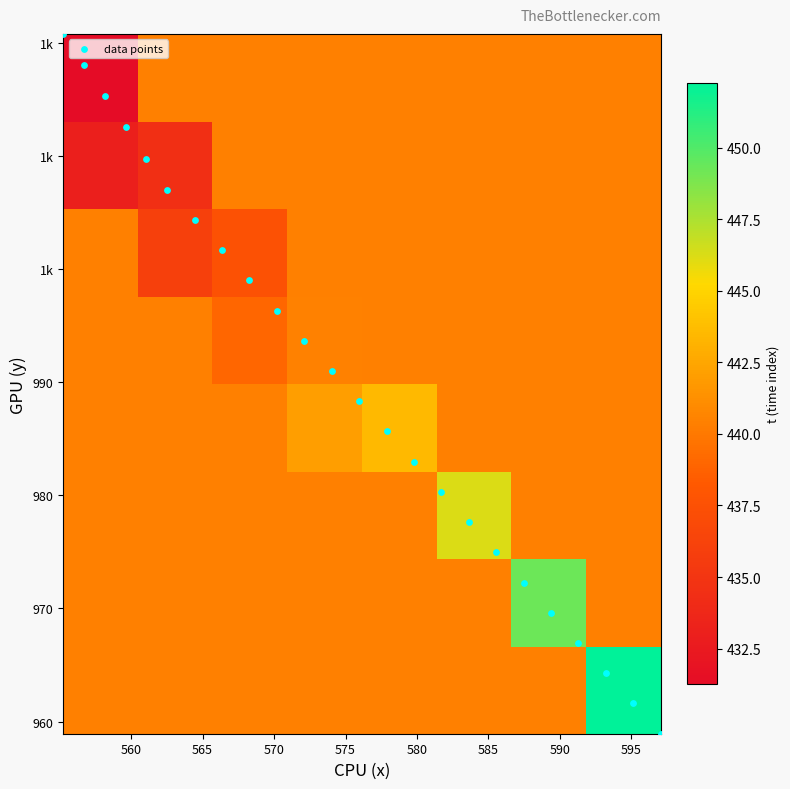

Reading left to right, transcribe all the data shown in this chart.

t: 430.0	431.0	432.0	433.0	434.0	435.0	436.0	437.0	438.0	439.0	440.0	441.0	442.0	443.0	444.0	445.0	446.0	447.0	448.0	449.0	450.0	451.0	452.0	453.0
x: 555.3	556.7	558.2	559.6	561.1	562.5	564.4	566.4	568.3	570.2	572.1	574.0	576.0	577.9	579.8	581.7	583.6	585.5	587.5	589.4	591.3	593.2	595.1	597.0
y: 1020.8	1018.0	1015.3	1012.5	1009.8	1007.0	1004.3	1001.7	999.0	996.3	993.7	991.0	988.3	985.6	983.0	980.3	977.6	975.0	972.3	969.6	966.9	964.3	961.6	958.9